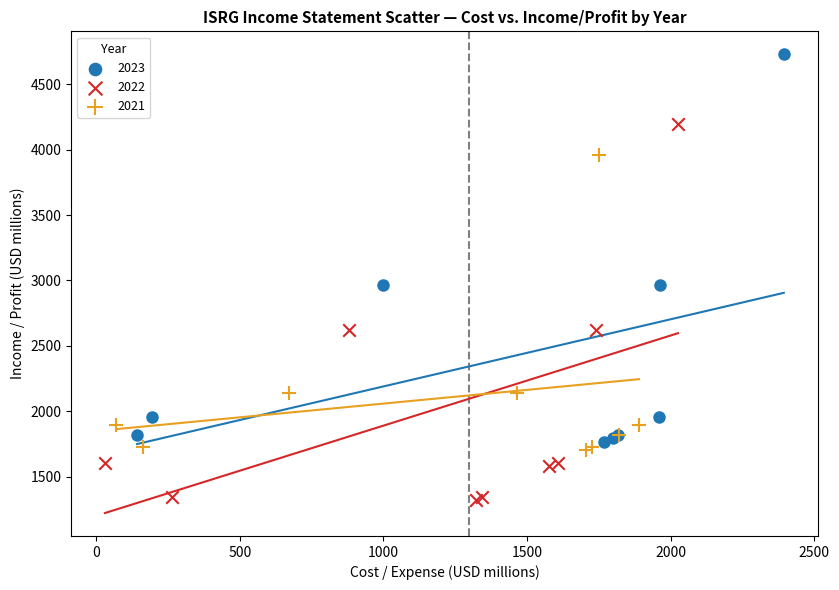

Which series reaches the minimum Y coordinate?

2022